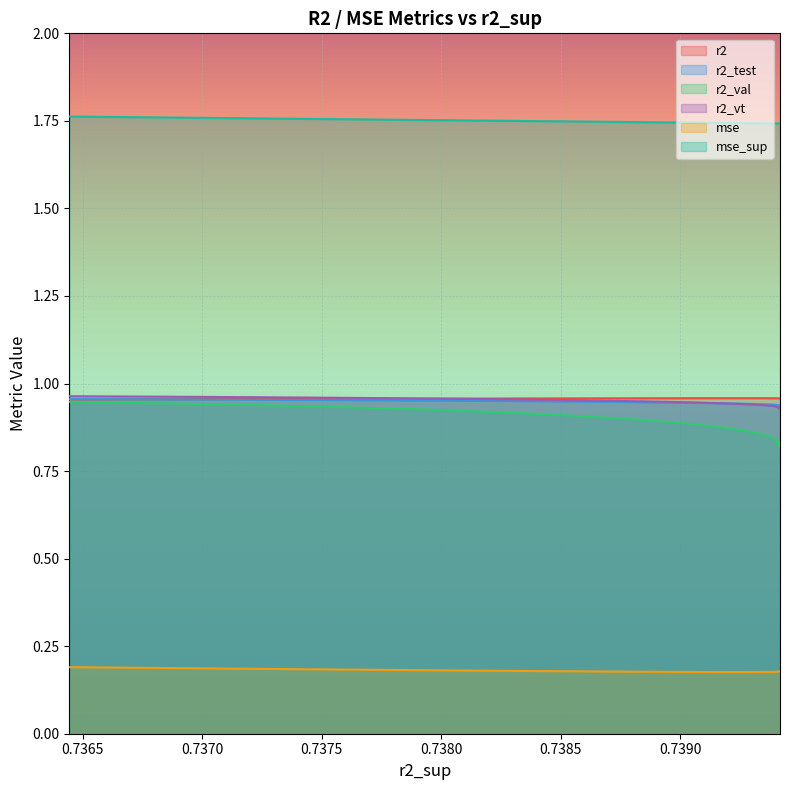

What is the maximum value shown in the chart?

1.8